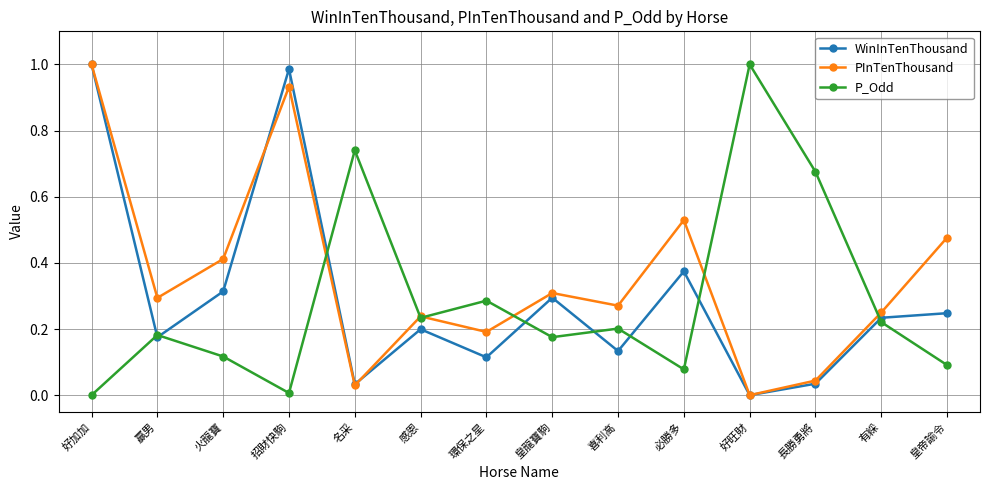

In PInTenThousand, how many points are lower than both neighbors (excluding endpoints)?

5